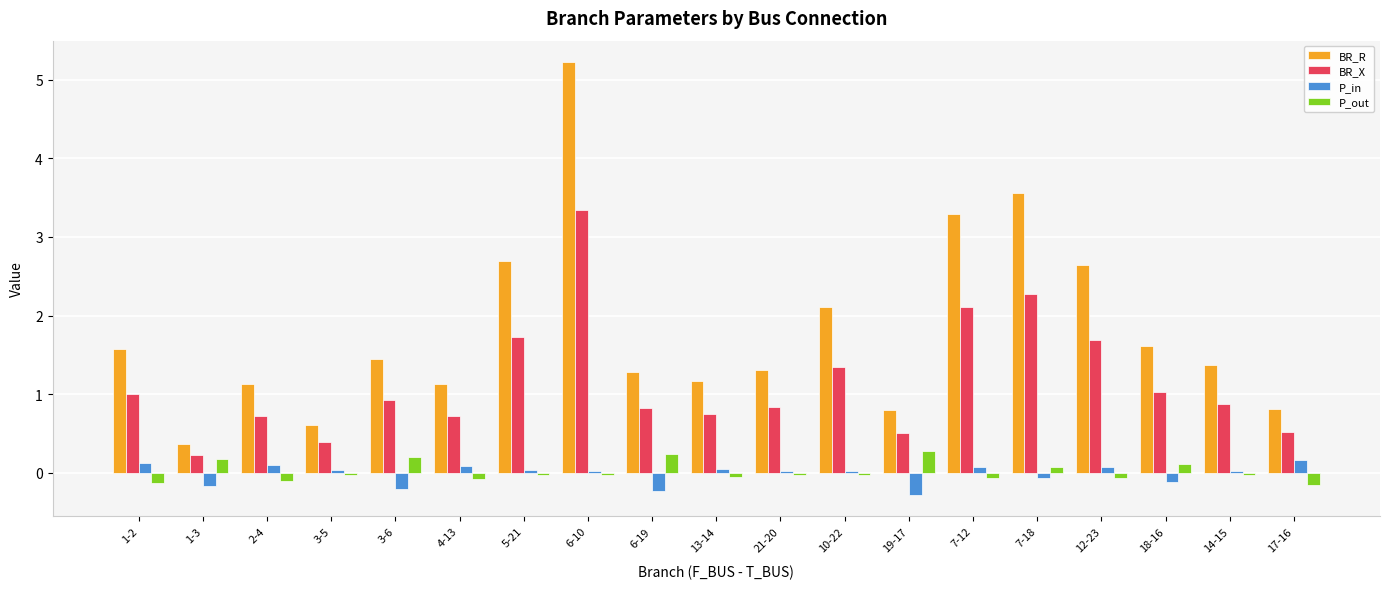

List the series in order of their peak value, lowest first.

P_in, P_out, BR_X, BR_R